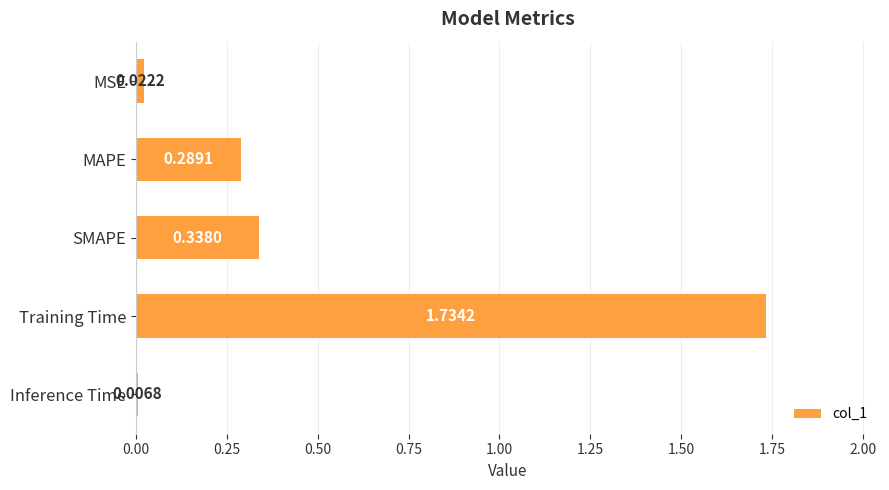

Which category has the highest value across all series?

Training Time